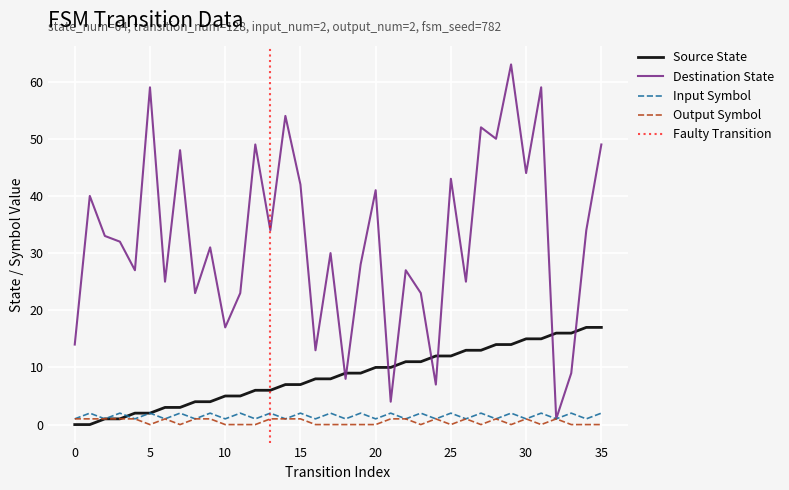

True or false: Source State and Destination State cross at least once.

True